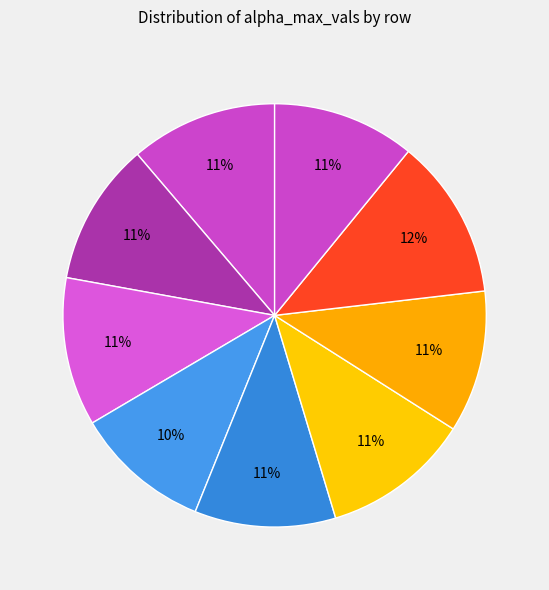

Count the number of slices in the pie.

9